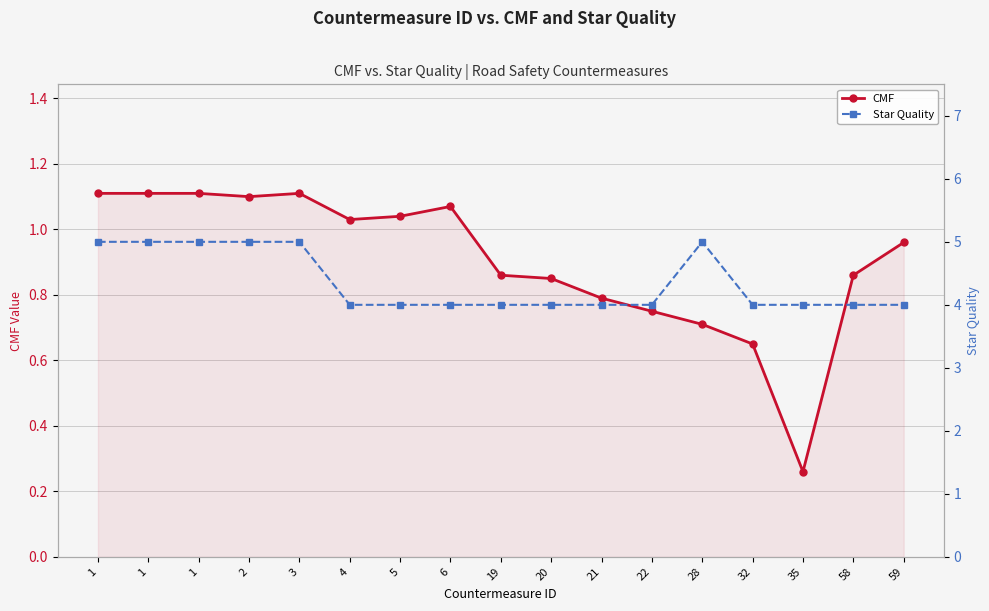

Reading left to right, list all the values displayed in this chart.

CMF: 1.1	1.1	1.1	1.1	1.1	1.0	1.0	1.1	0.9	0.8	0.8	0.8	0.7	0.7	0.3	0.9	1.0
Star Quality: 5.0	5.0	5.0	5.0	5.0	4.0	4.0	4.0	4.0	4.0	4.0	4.0	5.0	4.0	4.0	4.0	4.0